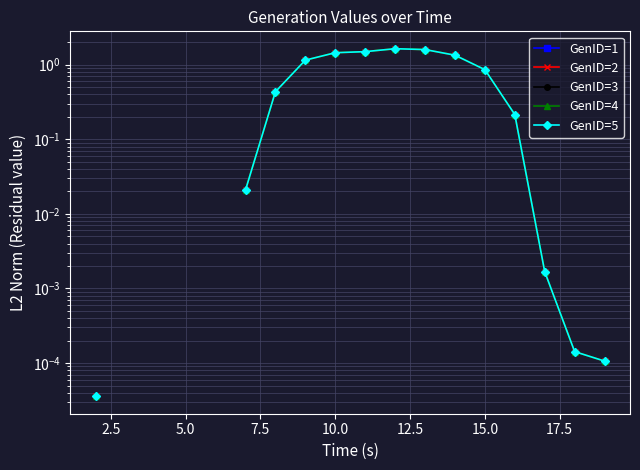

True or false: GenID=5 and GenID=3 cross at least once.

False